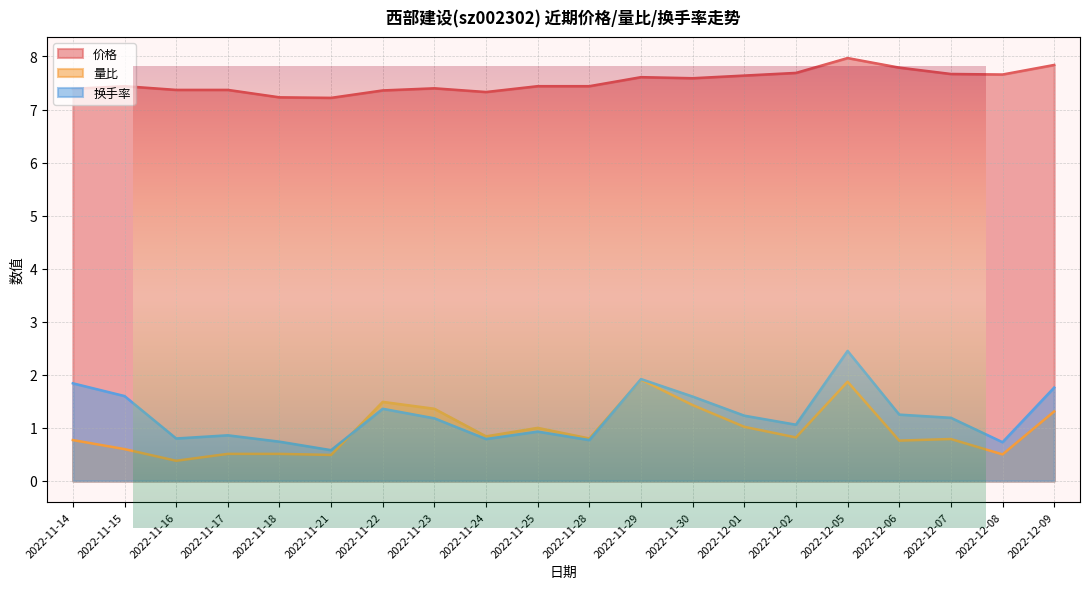

At which category does 价格 reach its first local valley?

2022-11-21